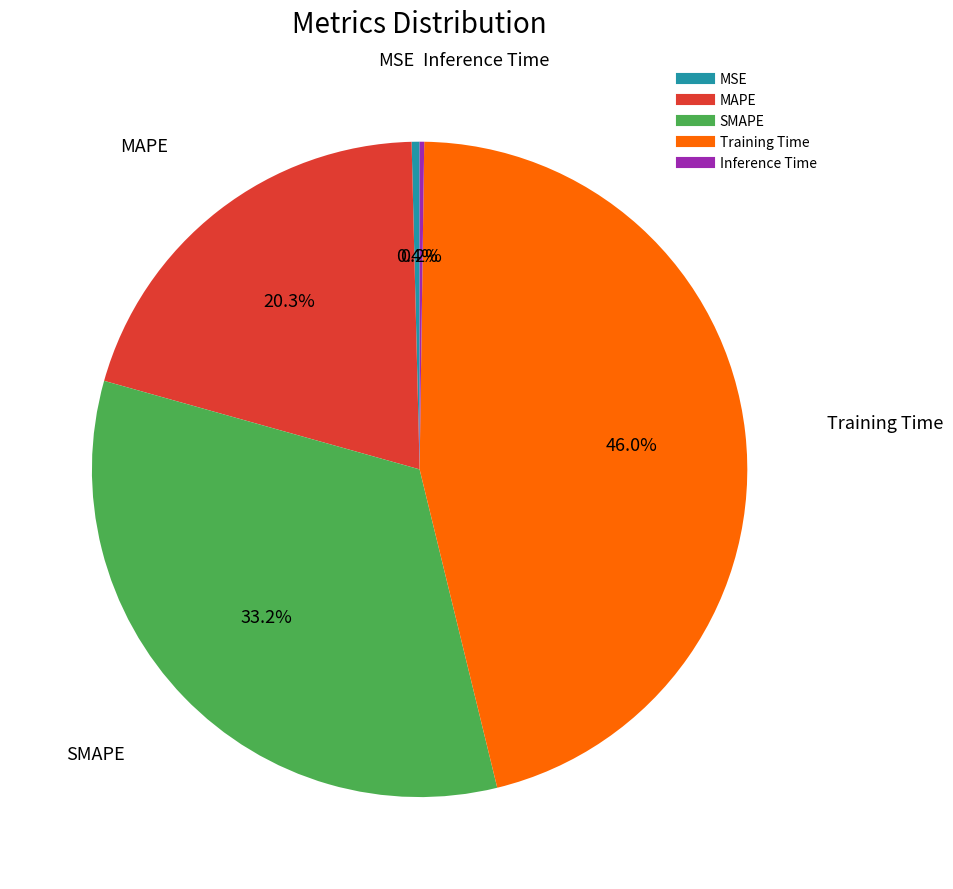

To the nearest percent, what portion does MAPE represent?

20%